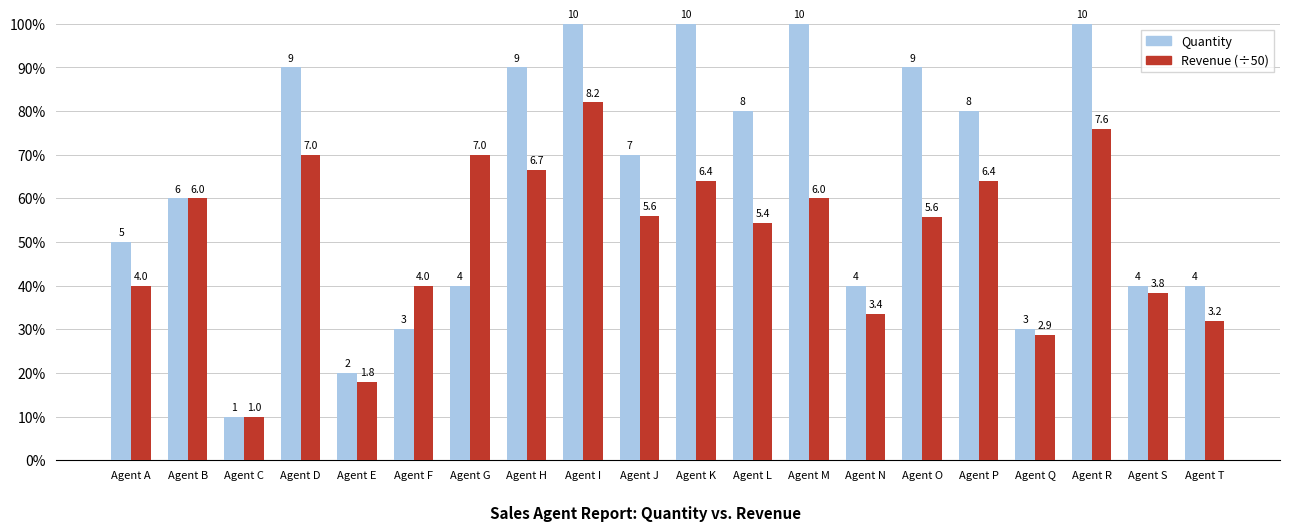

What value does the Quantity series have at Agent G?

4.0